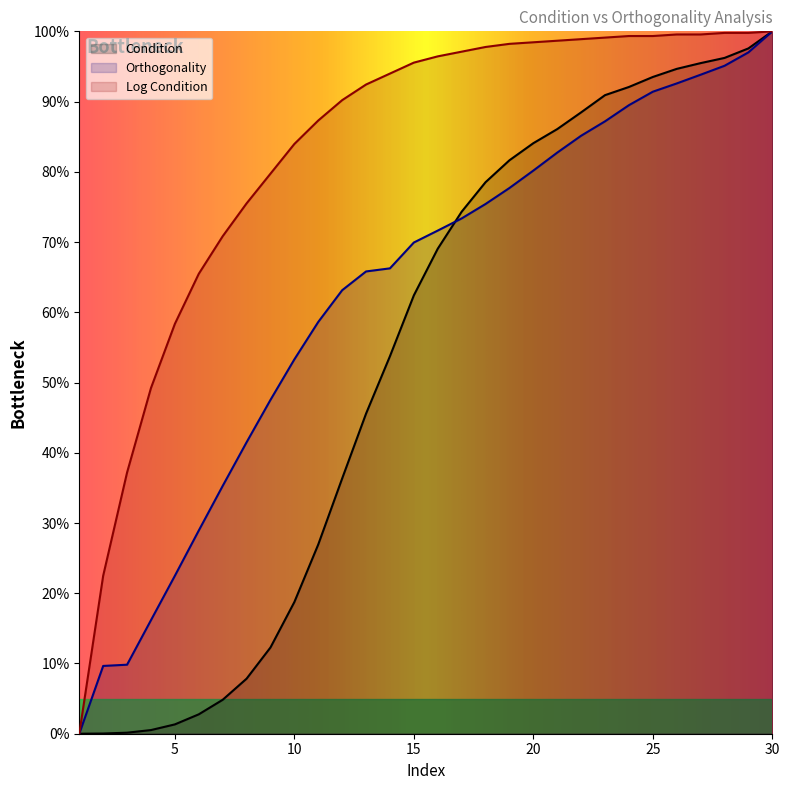

Between 3 and 13, which series saw the biggest shift?

Orthogonality